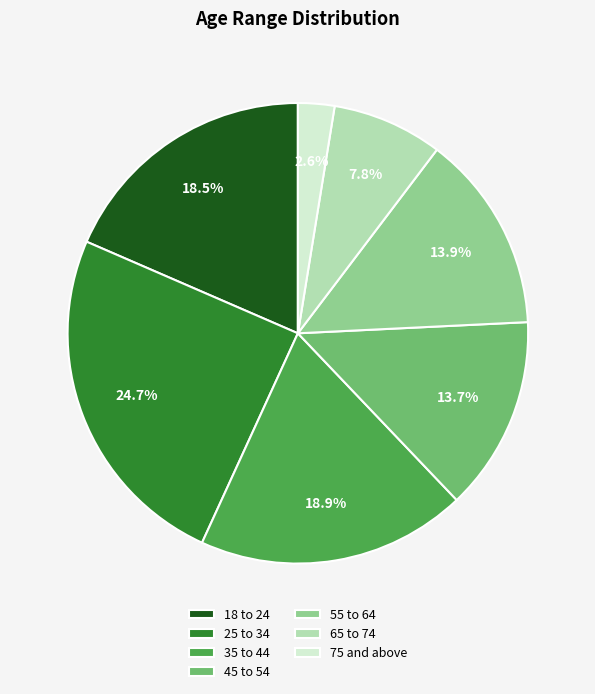

Is there a majority slice in this chart?

No